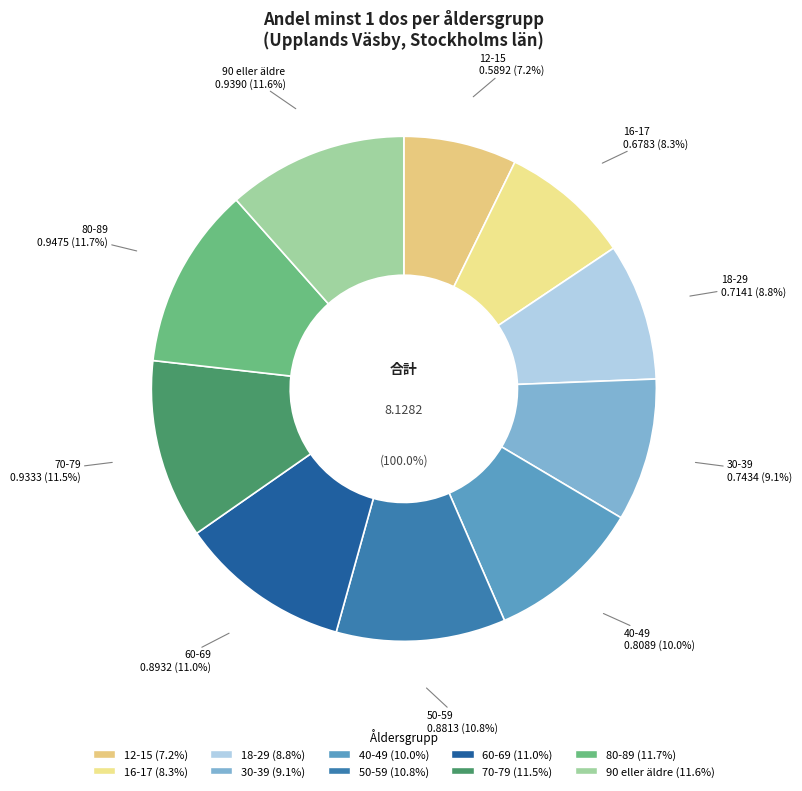

Is there any slice that represents more than half of the pie?

No